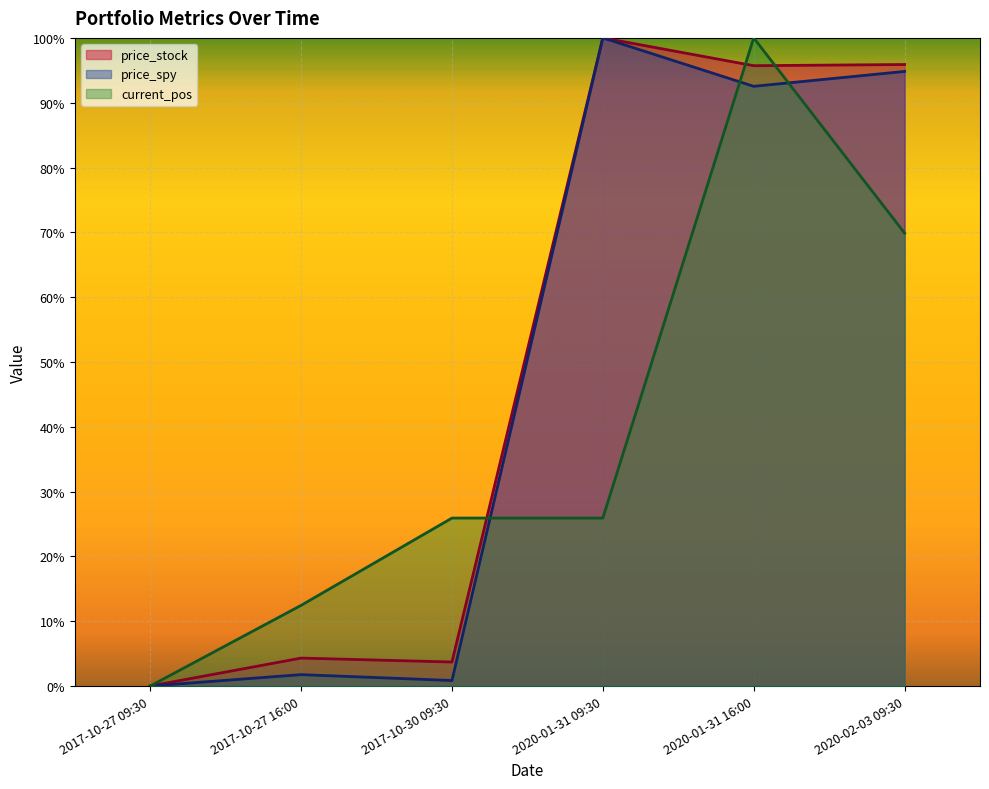

True or false: price_stock and current_pos intersect in this chart.

True